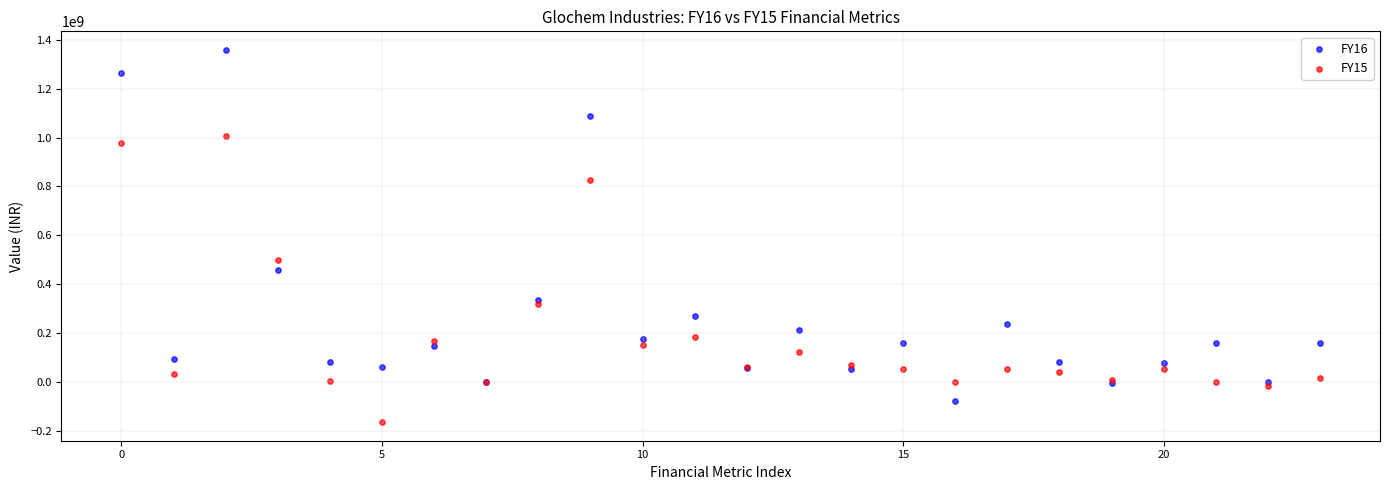

Which series contains the lowest Y value?

FY15